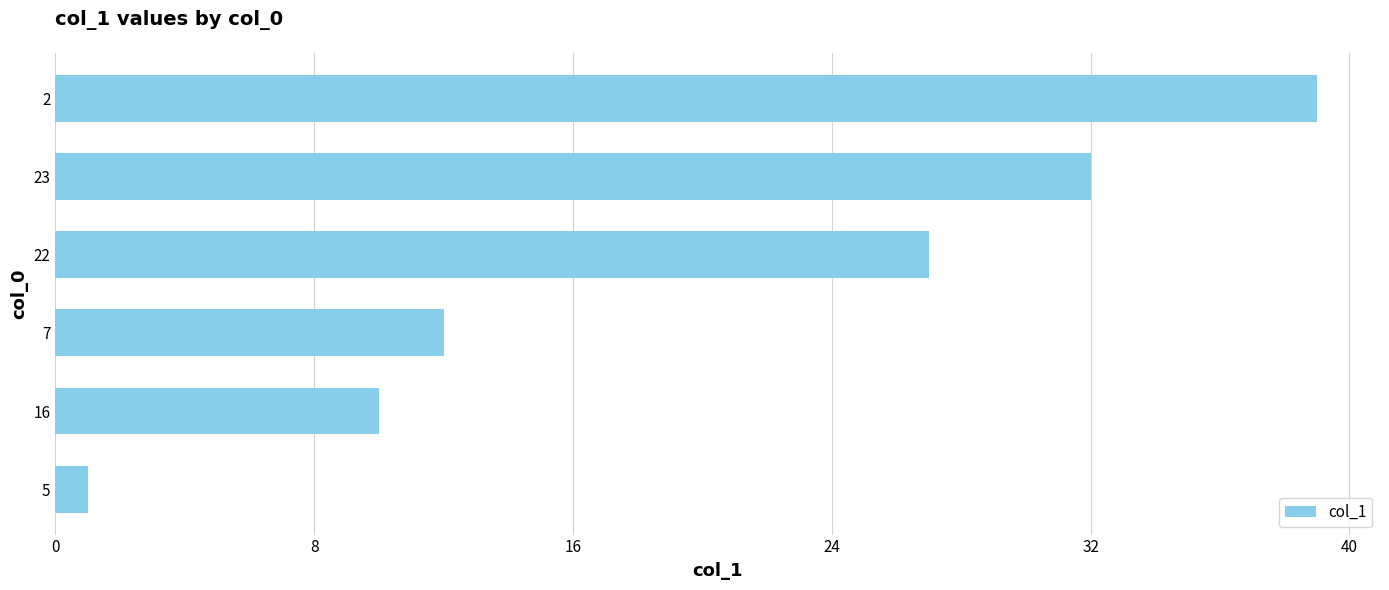

Reading top to bottom, extract all data points from this chart.

39	32	27	12	10	1